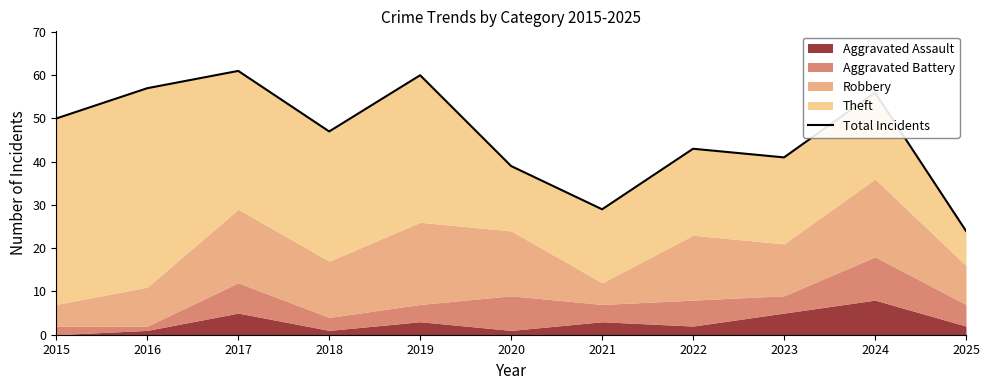

What is the sum of all values?

507